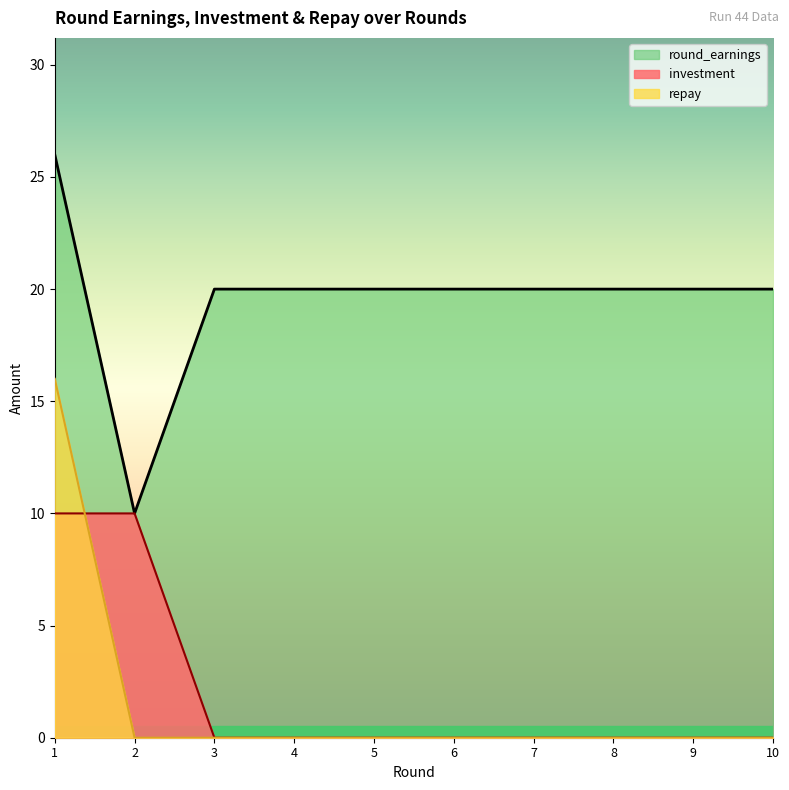

True or false: investment has more than 1 interior local peaks.

False